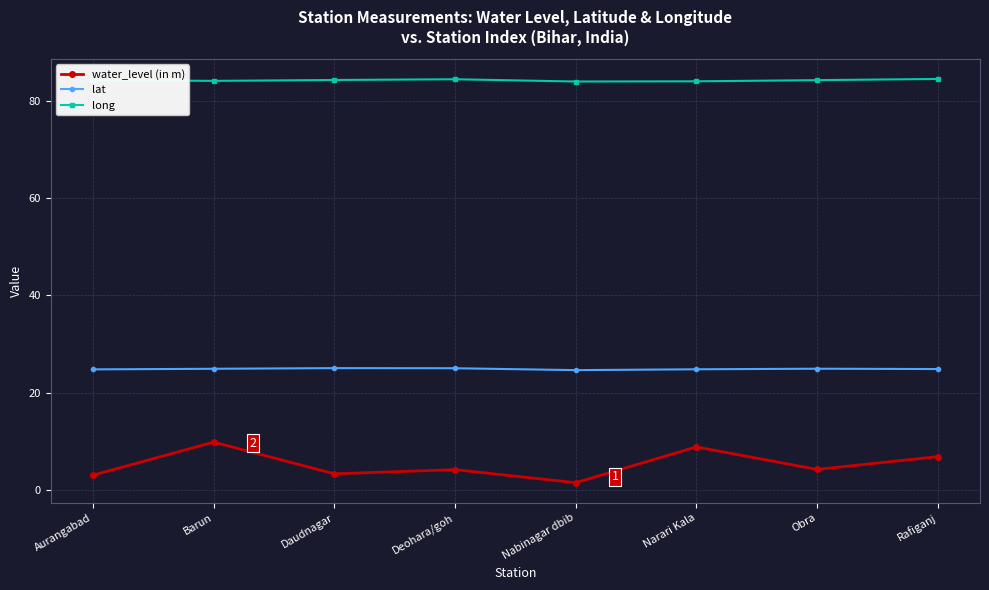

At Narari Kala, list the series in order from smallest to largest.

water_level (in m), lat, long